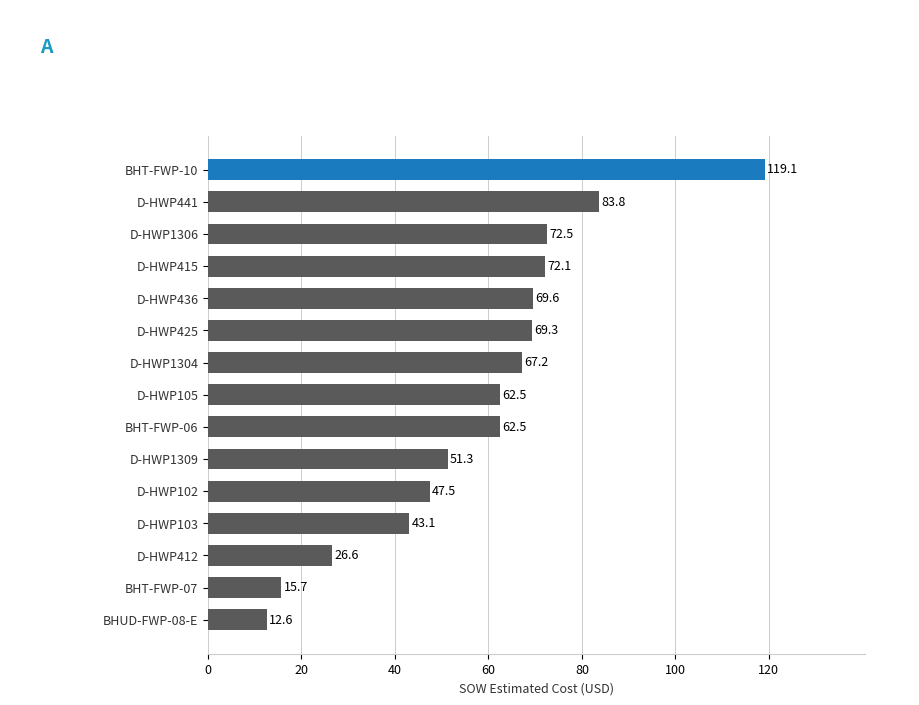

Between D-HWP103 and D-HWP412, which is larger?

D-HWP103